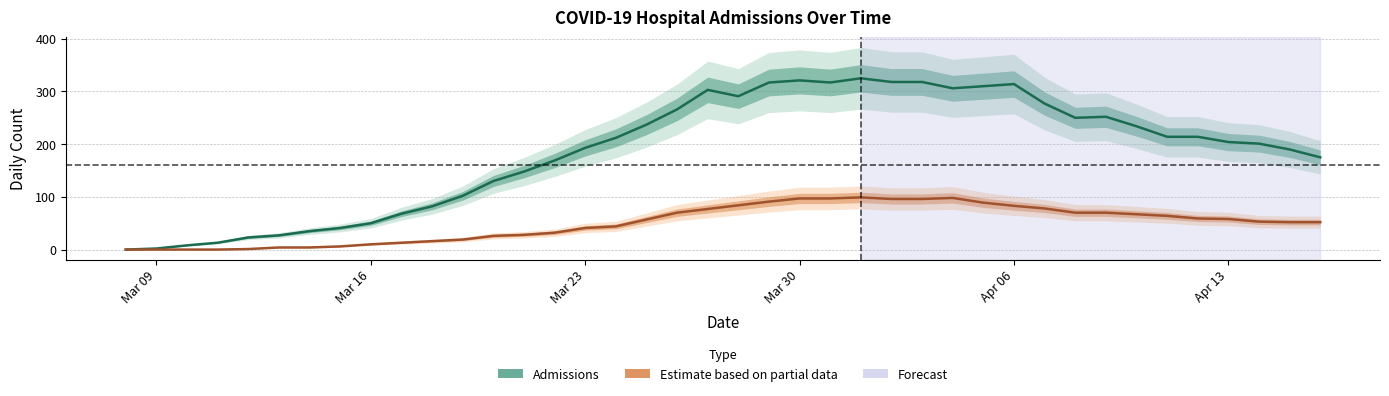

True or false: respiratory and admissions intersect in this chart.

False